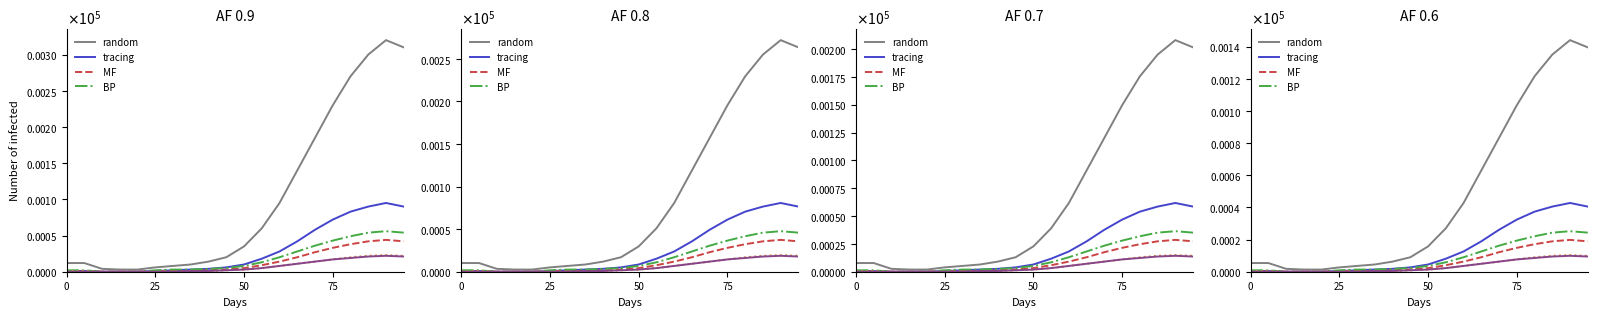

The GE series shows 1.5 at 25. True or false?

False